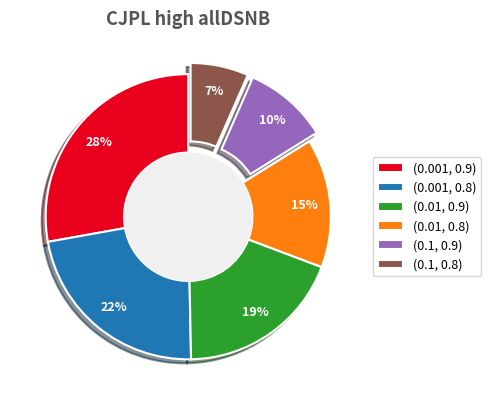

How many slices are in this pie chart?

6